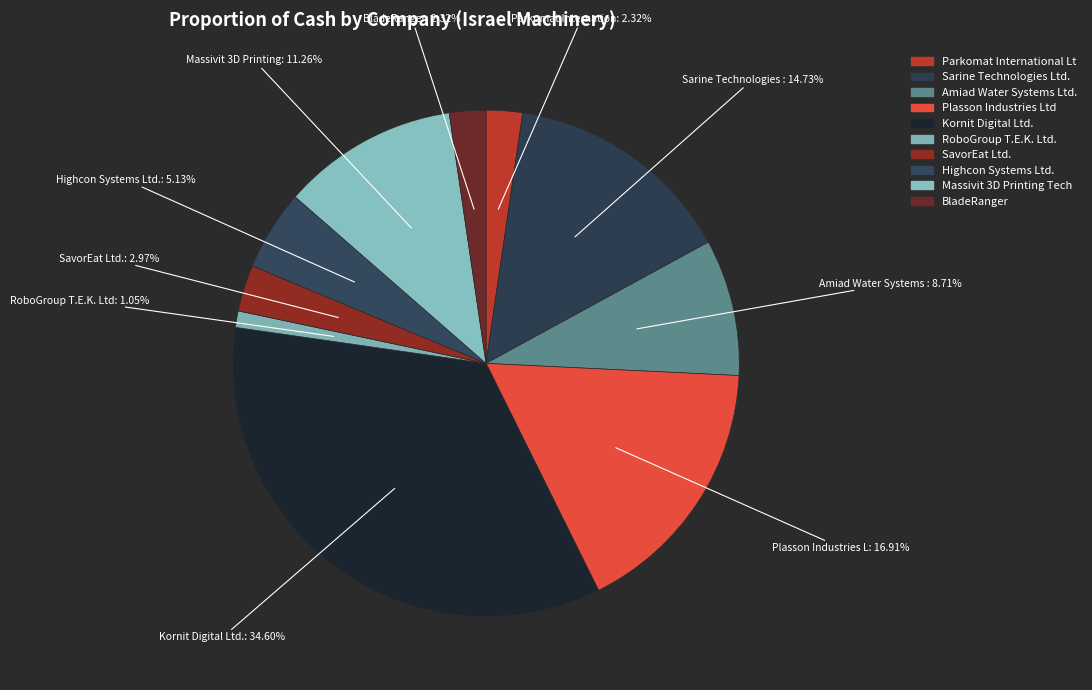

How many slices are in this pie chart?

10